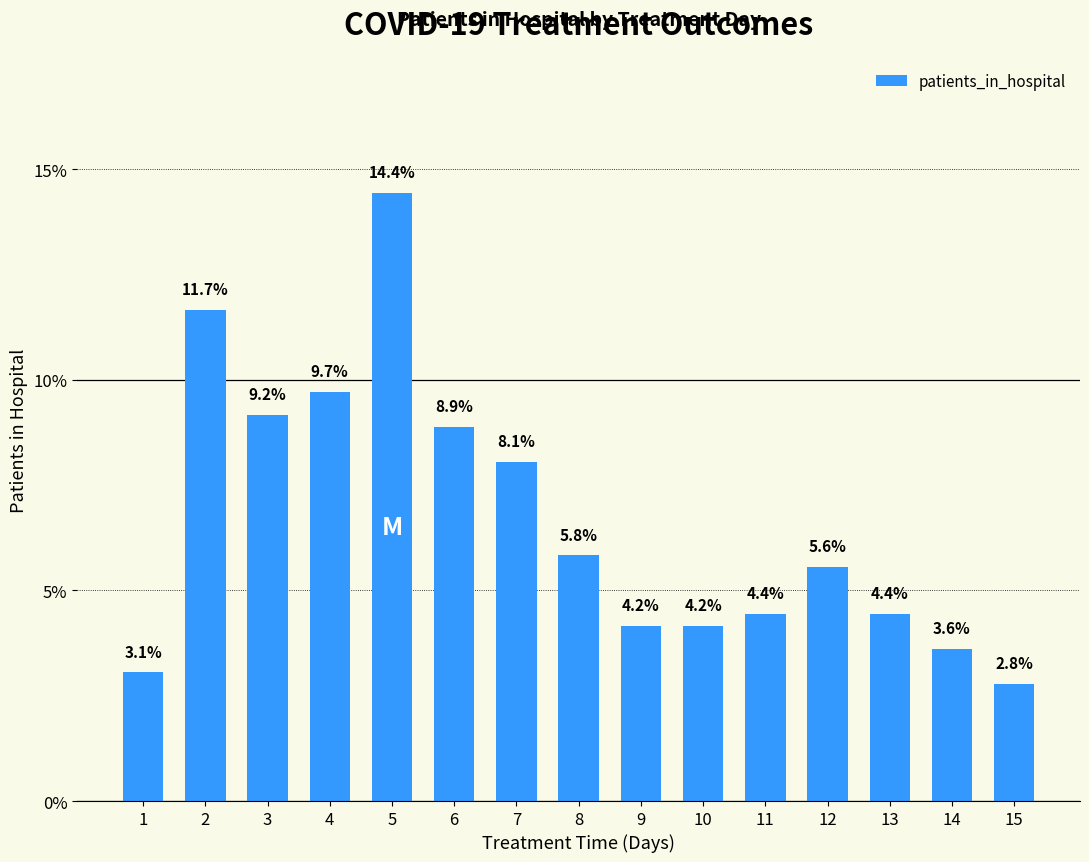

Where does the data first go above 5?

2